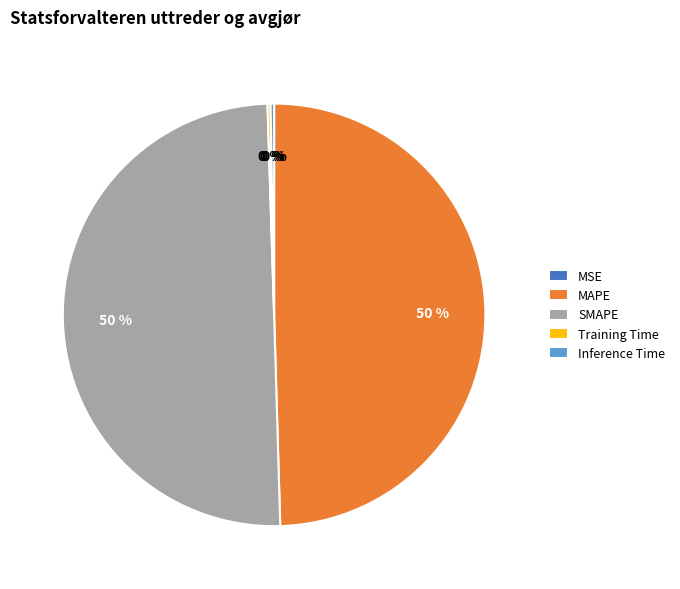

To the nearest percent, what is the average slice percentage?

20%